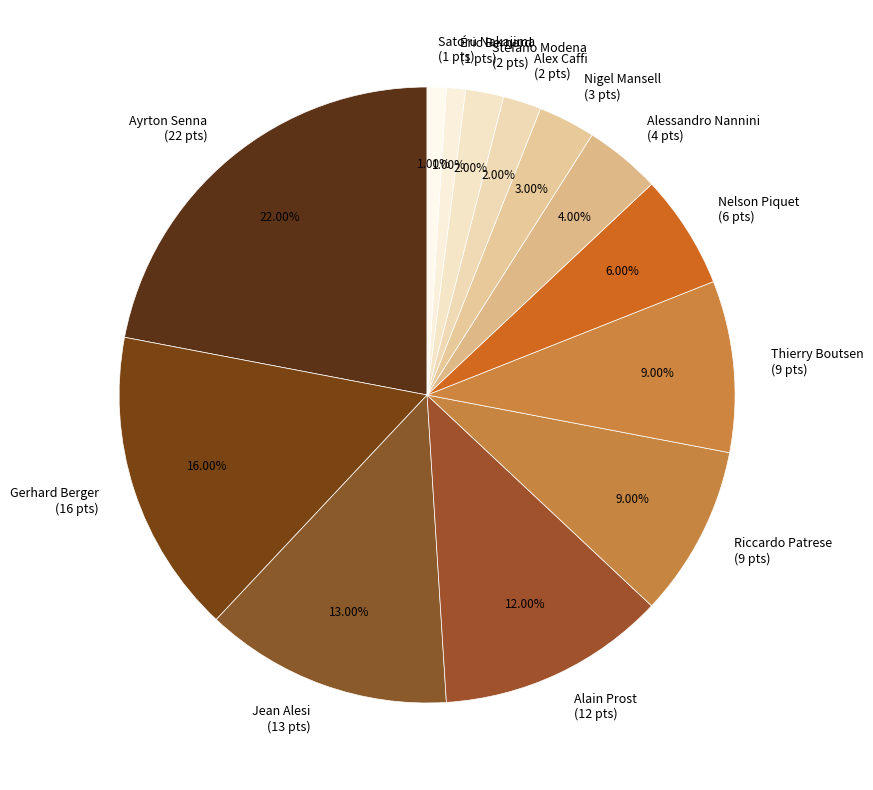

What percentage do Ayrton Senna and Gerhard Berger together represent?

38.0%